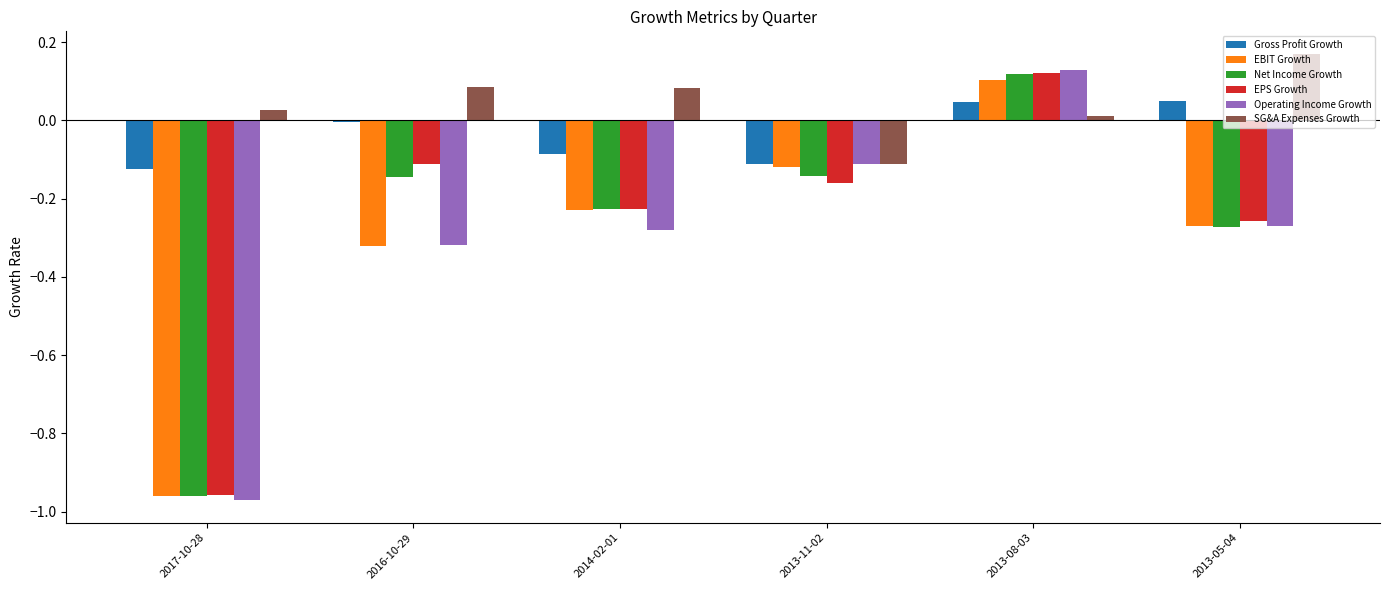

Count the number of data series in this chart.

6